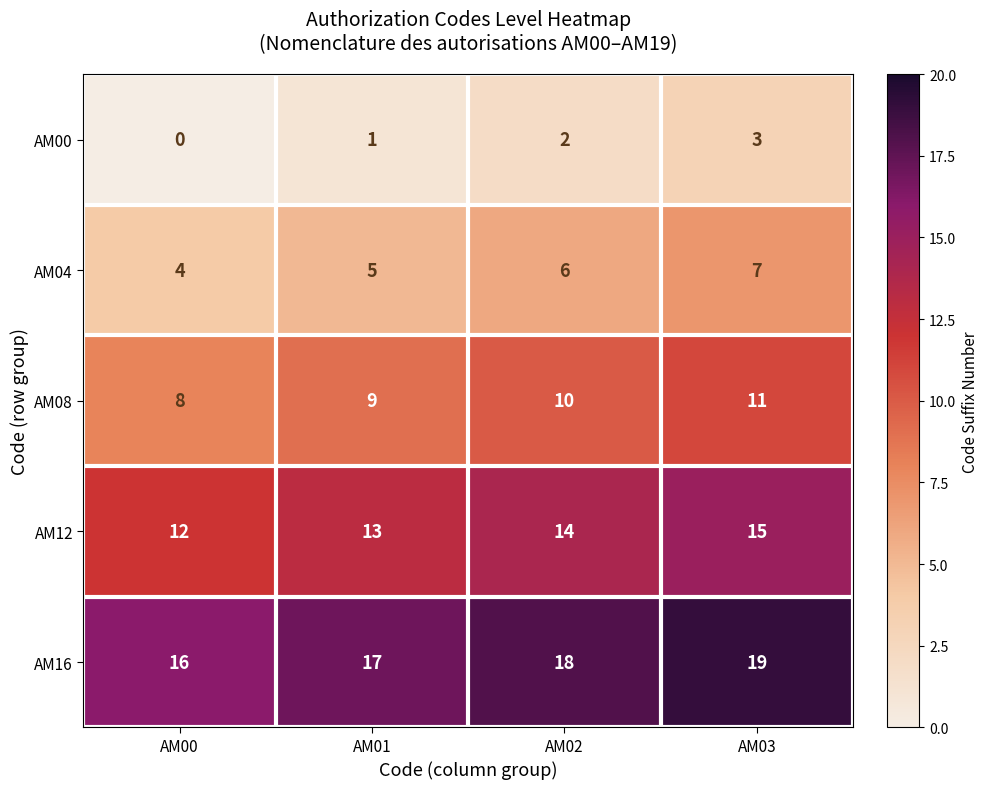

At how many categories does at least one series exceed 0?

4